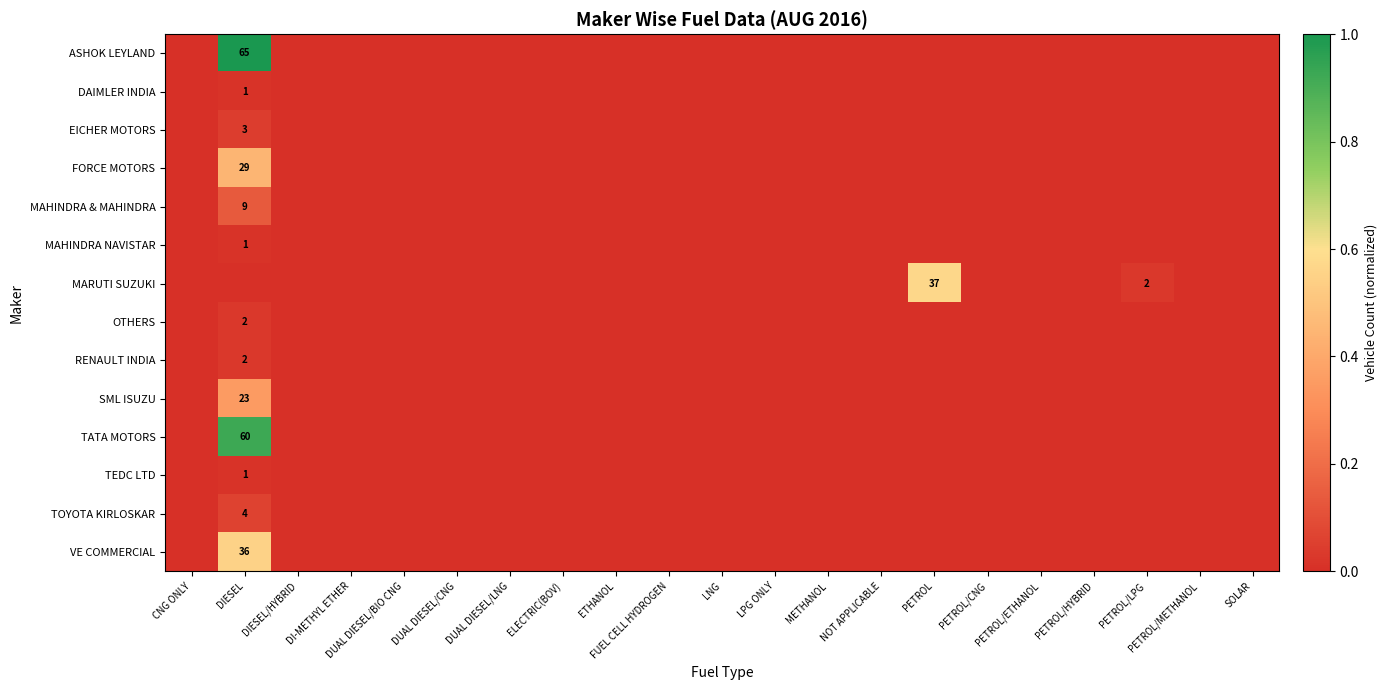

The value of OTHERS at DIESEL is 3. True or false?

False